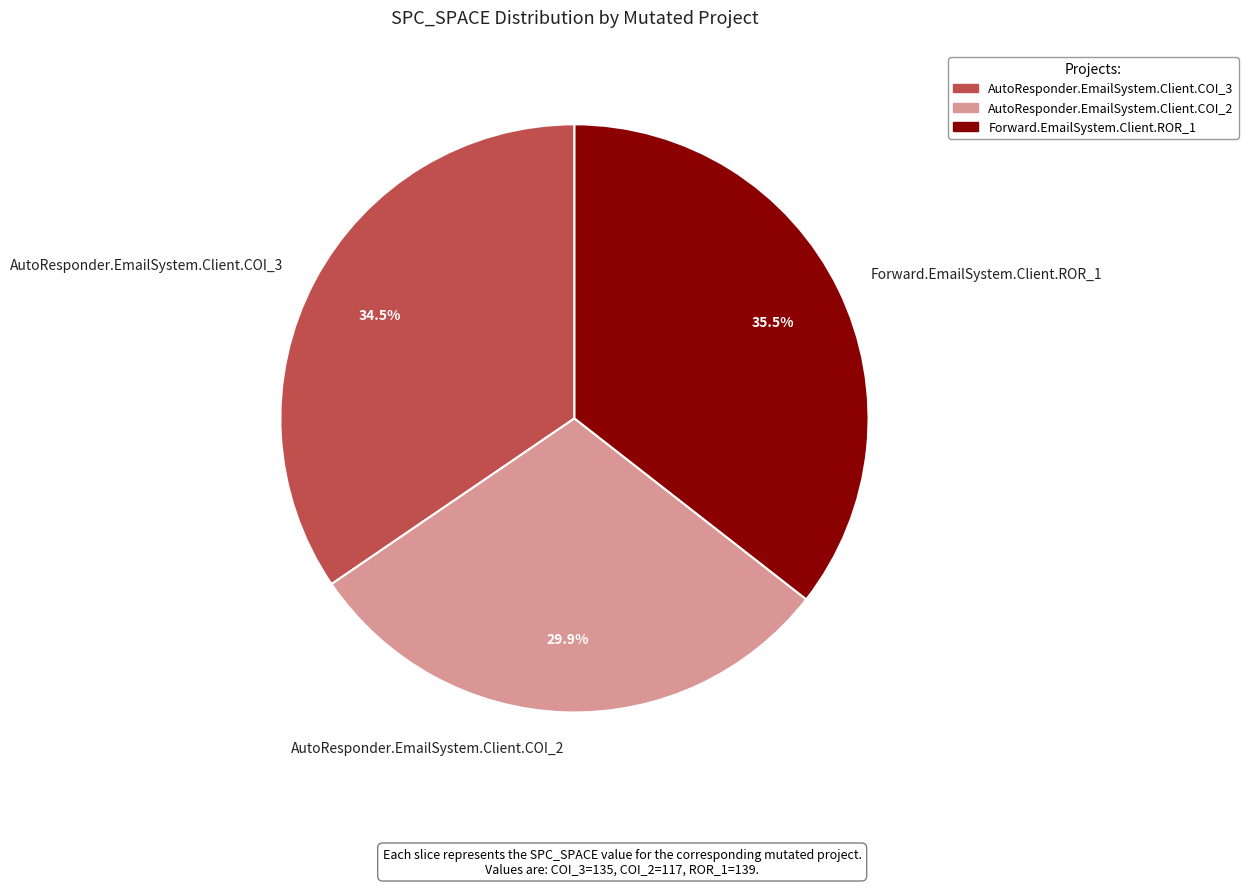

How many segments does this pie chart have?

3